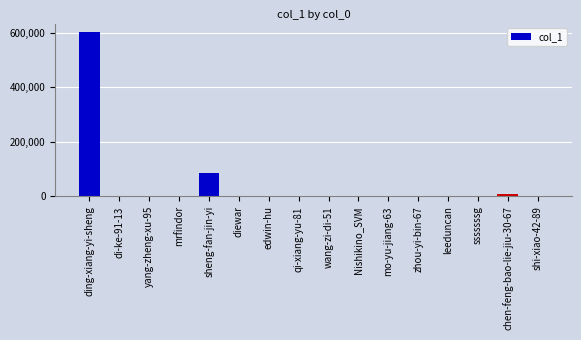

What is the label of the 10th bar from the left?

Nishikino_SVM